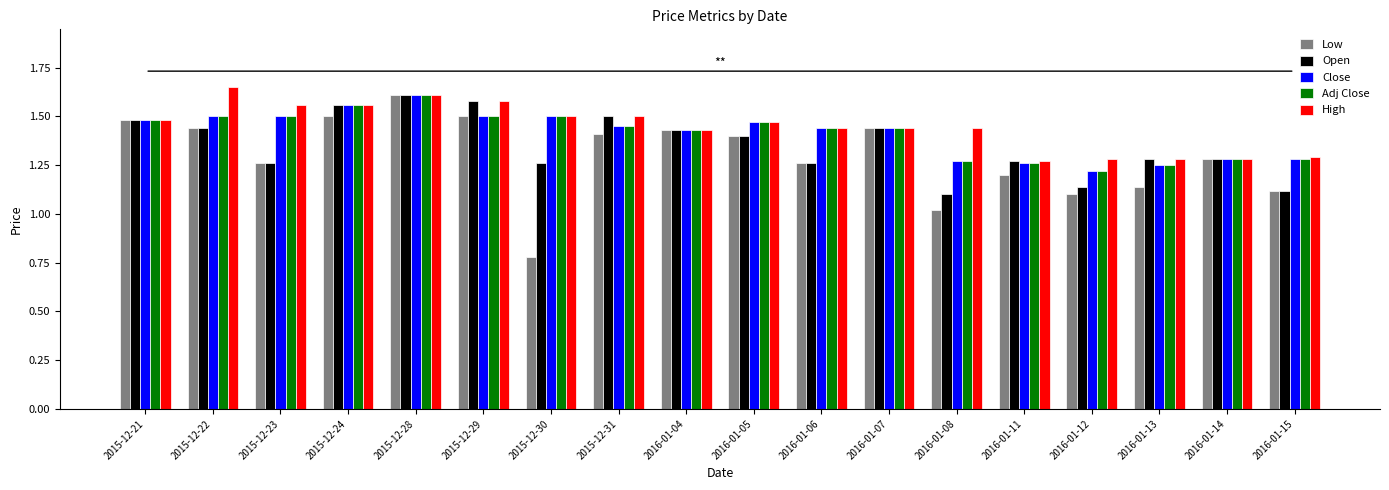

How many bars are there in each group?

5